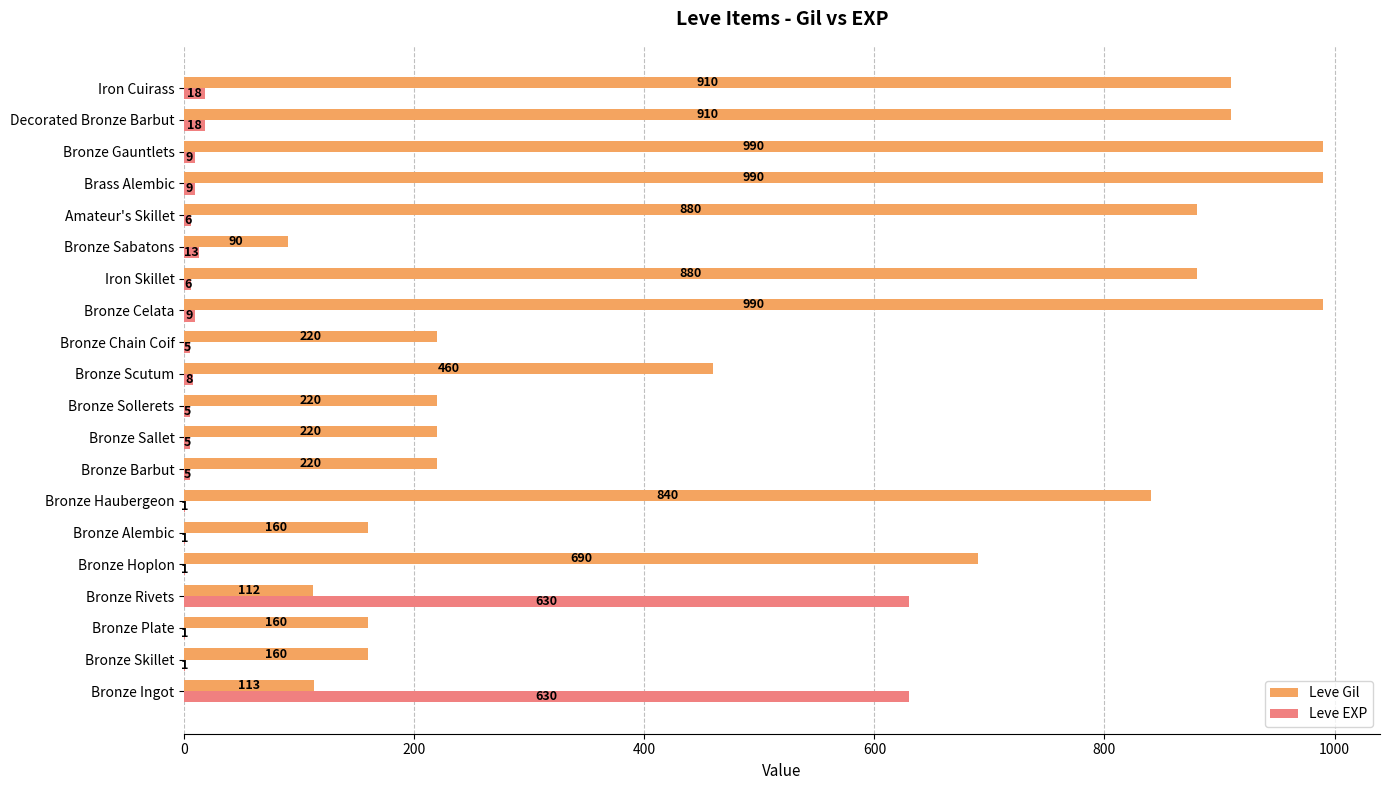

What is the greatest value displayed?

990